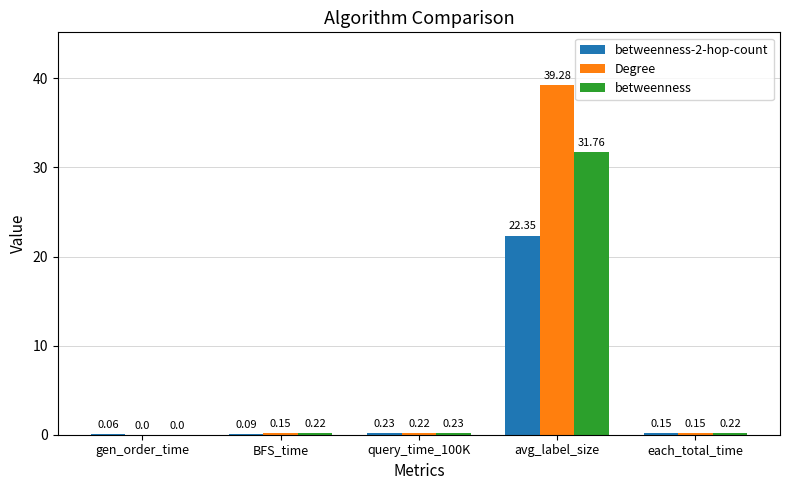

Between BFS_time and avg_label_size, which series saw the biggest shift?

Degree